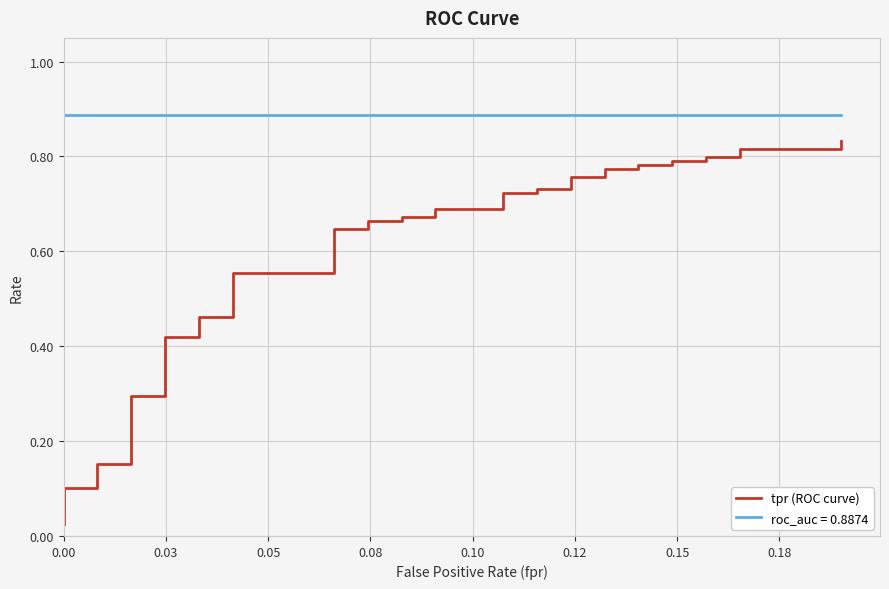

How many categories are shown in the chart?

40